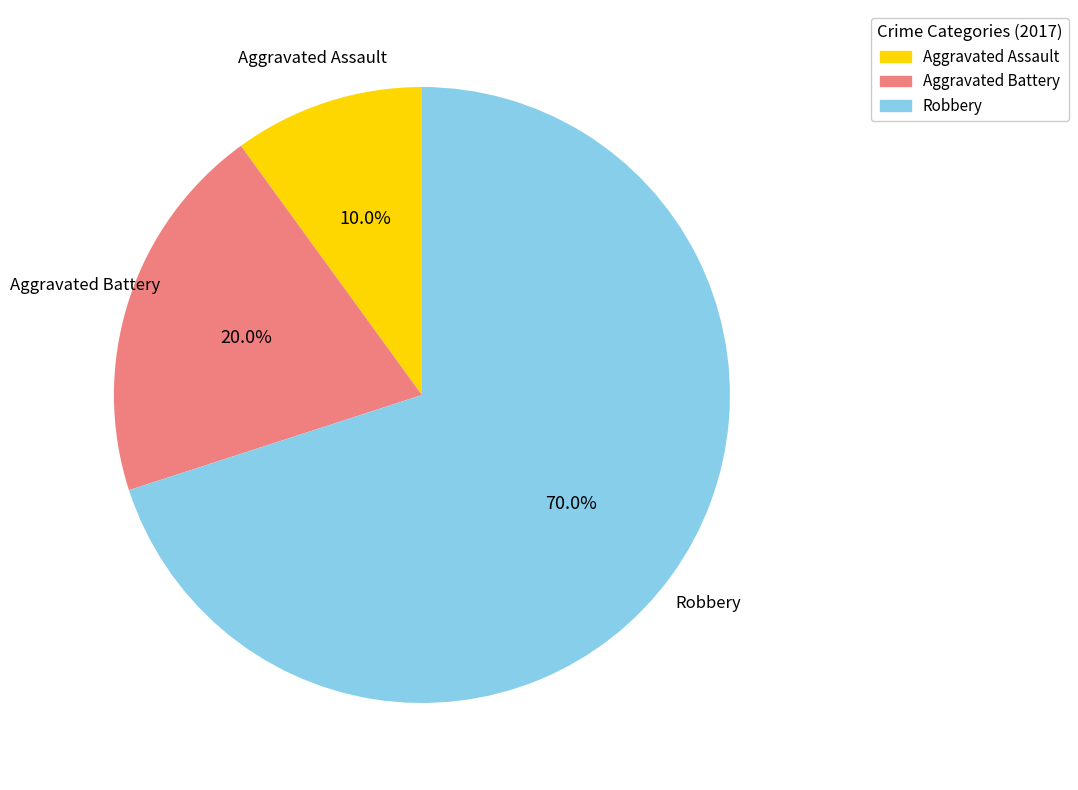

Is there any slice that represents more than half of the pie?

Yes